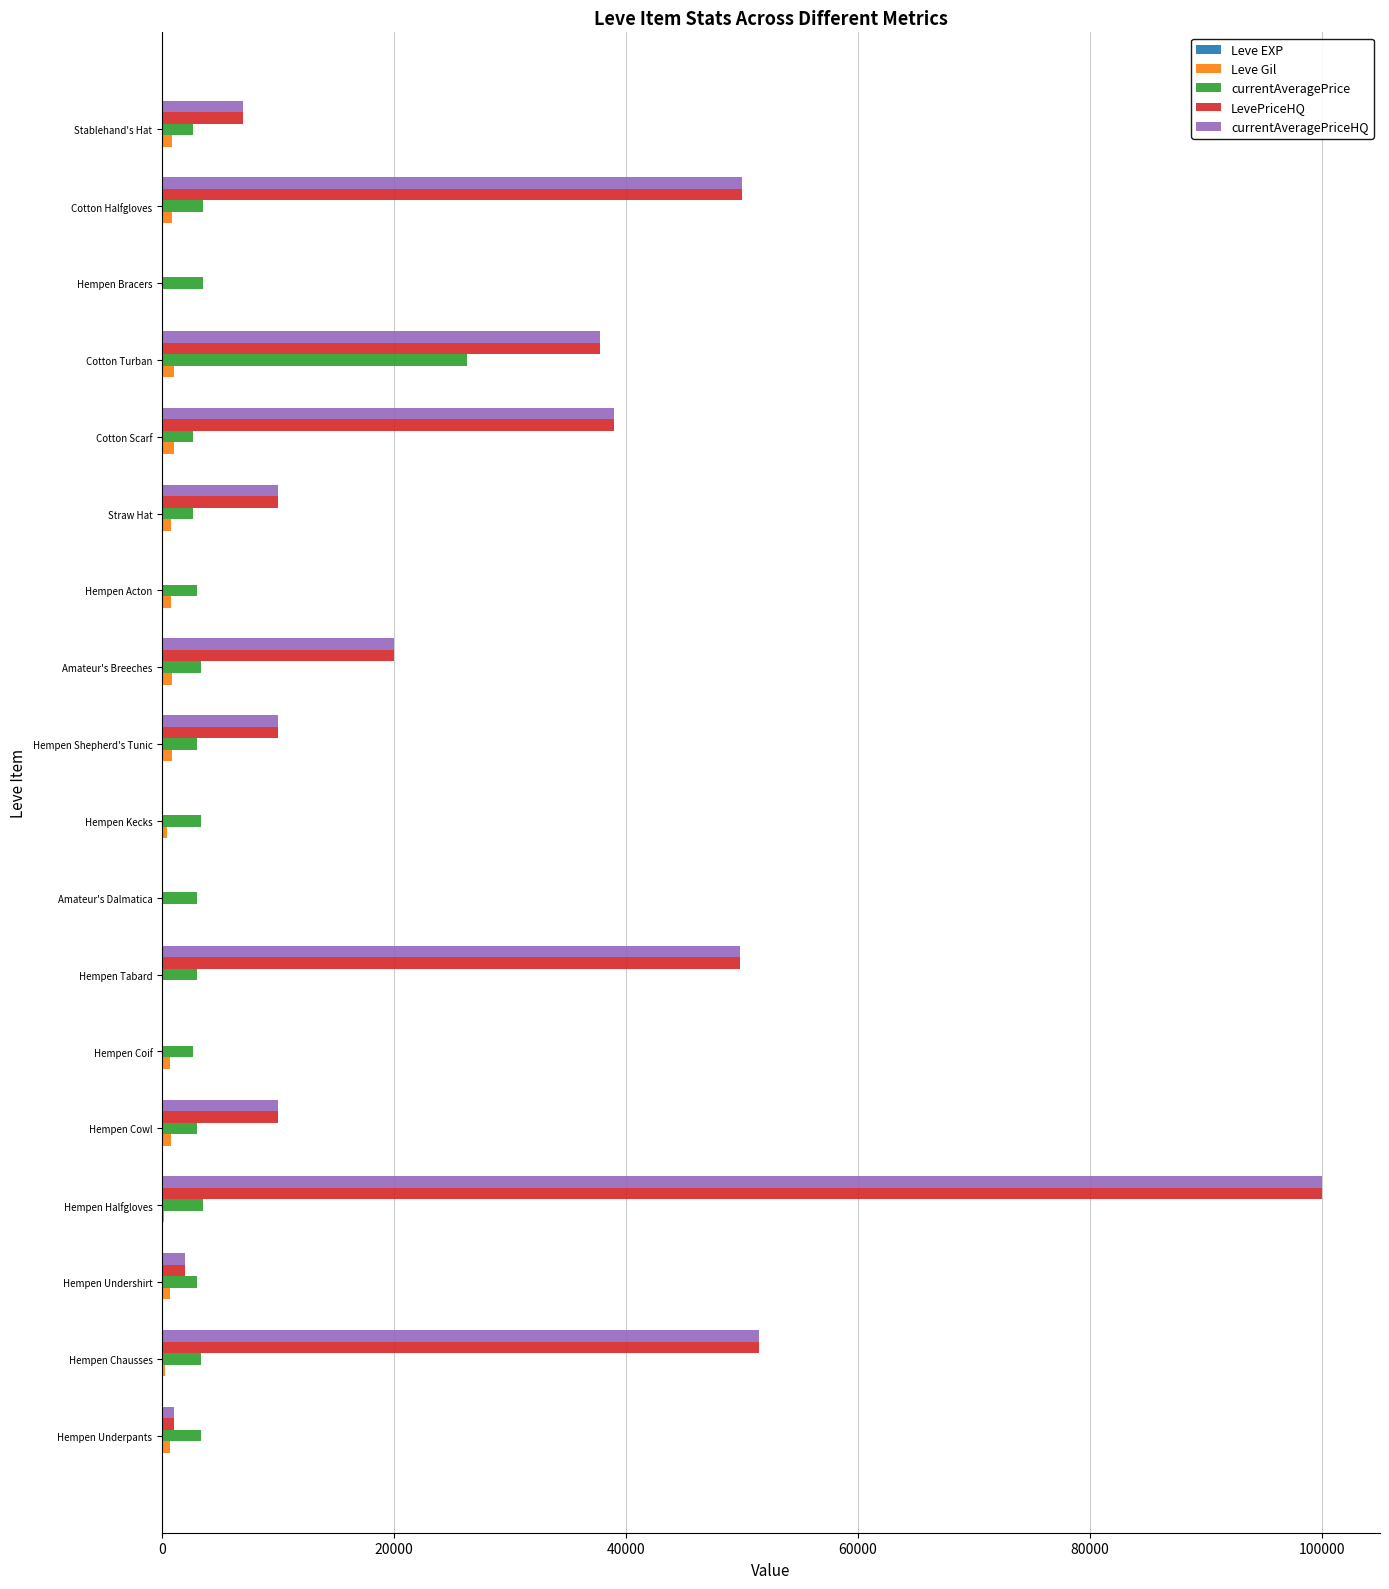

What is the sum of all LevePriceHQ values?

388061